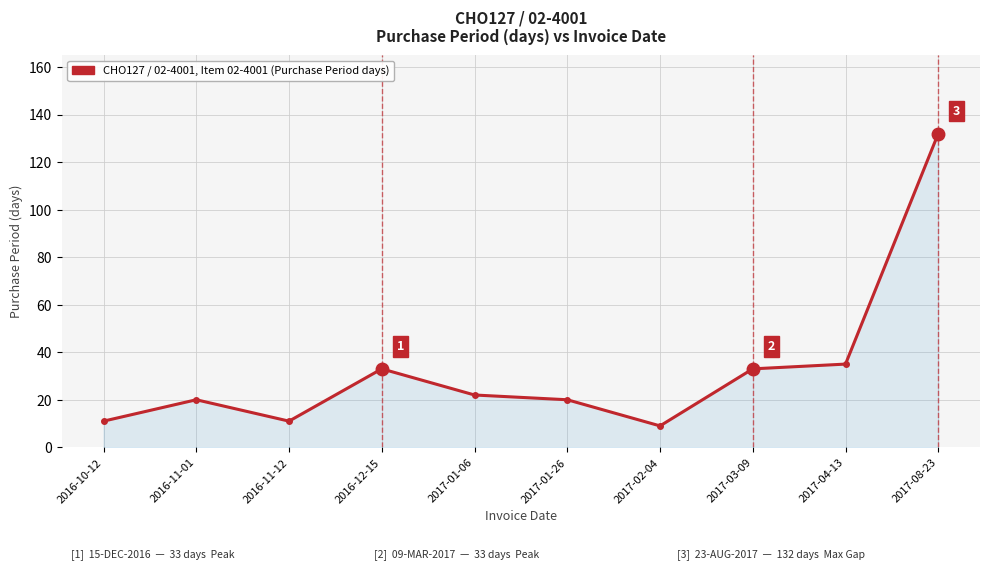

What is the sum of the values at 2017-03-09 and 2017-01-06?

55